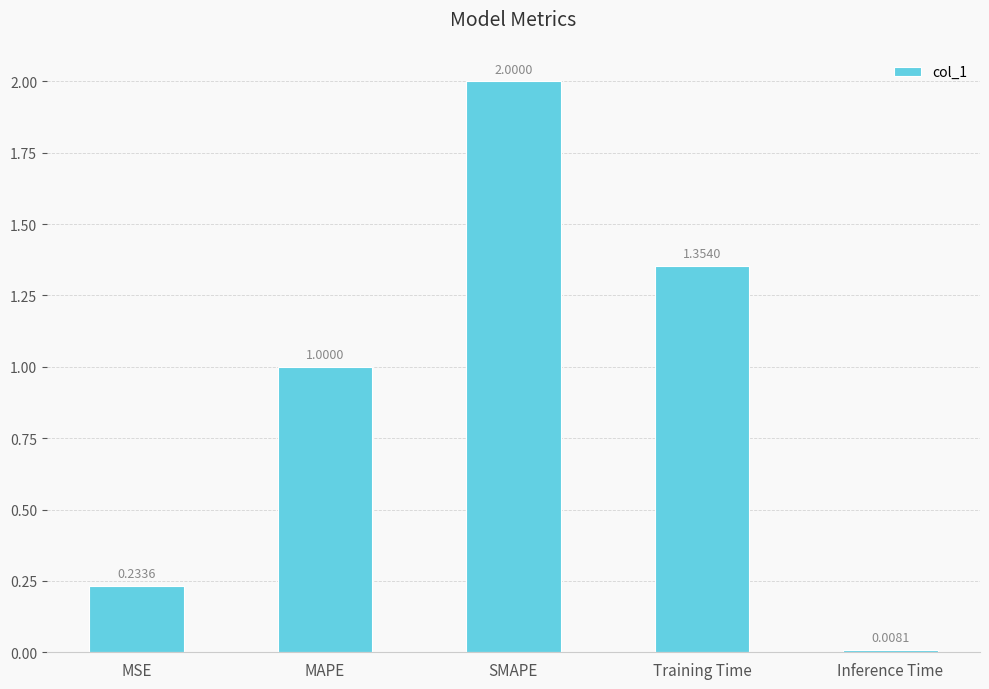

The chart shows a value of 1.7 at MAPE. True or false?

False